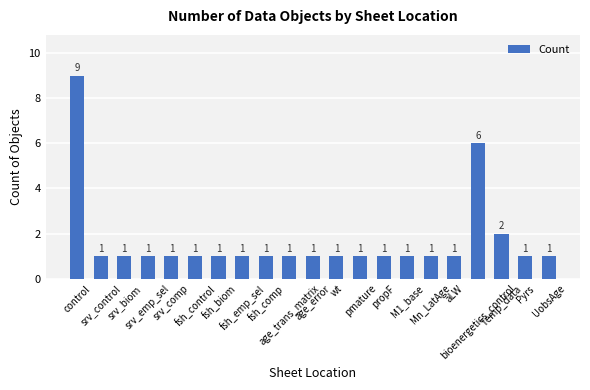

Reading left to right, list all the values displayed in this chart.

9	1	1	1	1	1	1	1	1	1	1	1	1	1	1	1	1	6	2	1	1